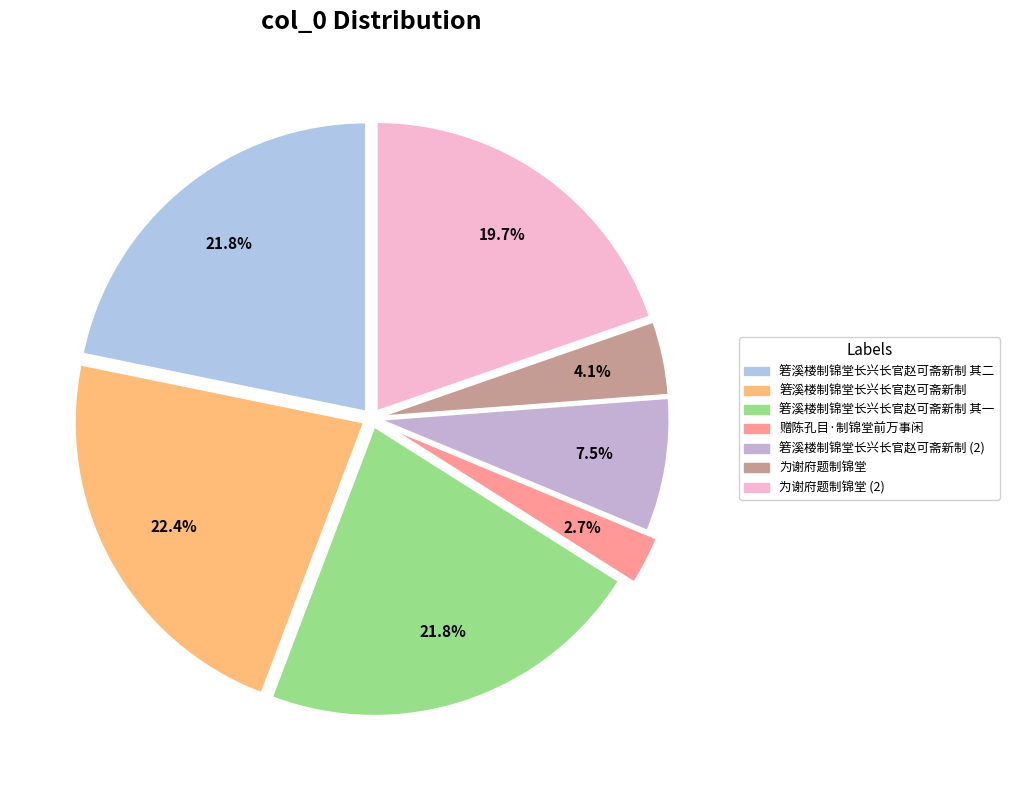

How many segments does this pie chart have?

7